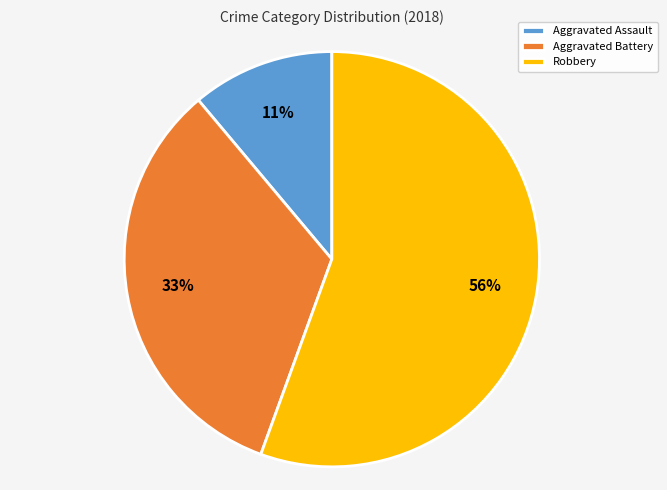

To the nearest percent, what is the average slice percentage?

33%